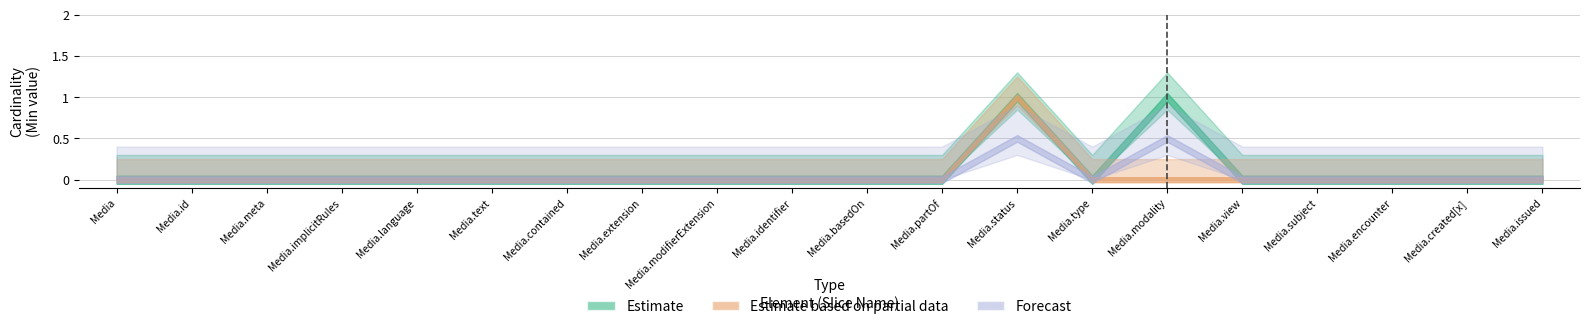

The value of Estimate at Media.id is 0. True or false?

False